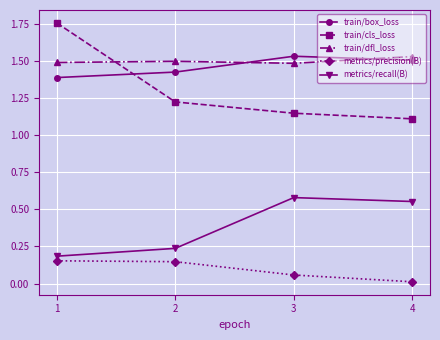

What is the sum of the metrics/precision(B) values at 1 and 2?

0.3